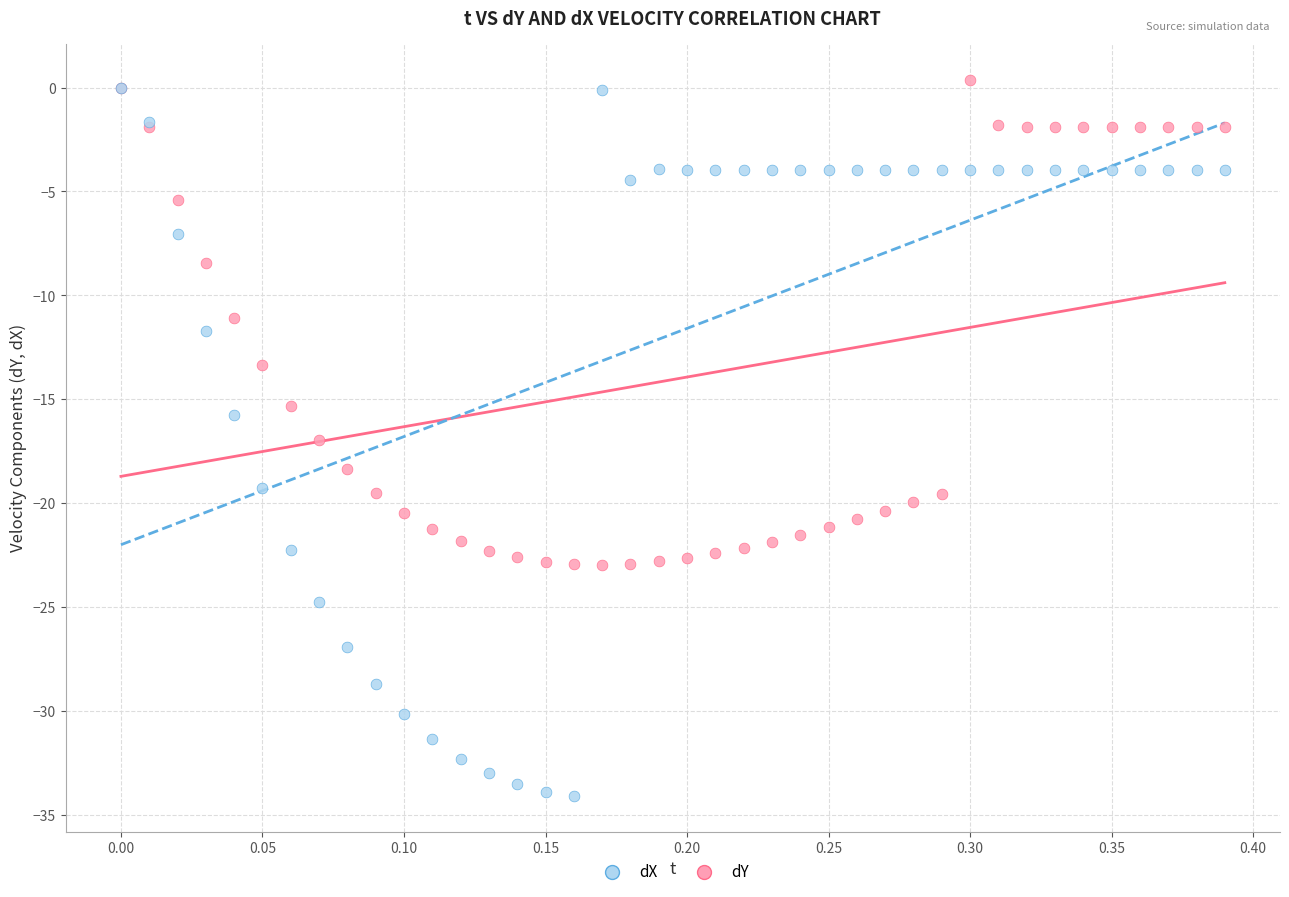

What are all the series names shown in the legend?

dX, dY